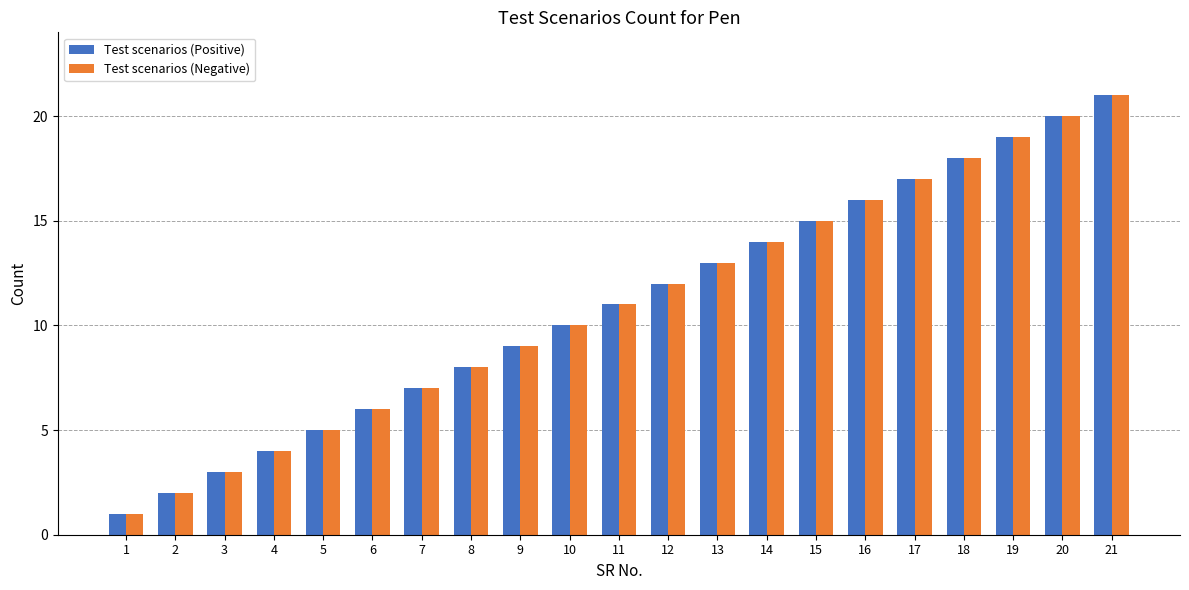

Is it true that Test scenarios (Negative) equals 6 at 21?

False